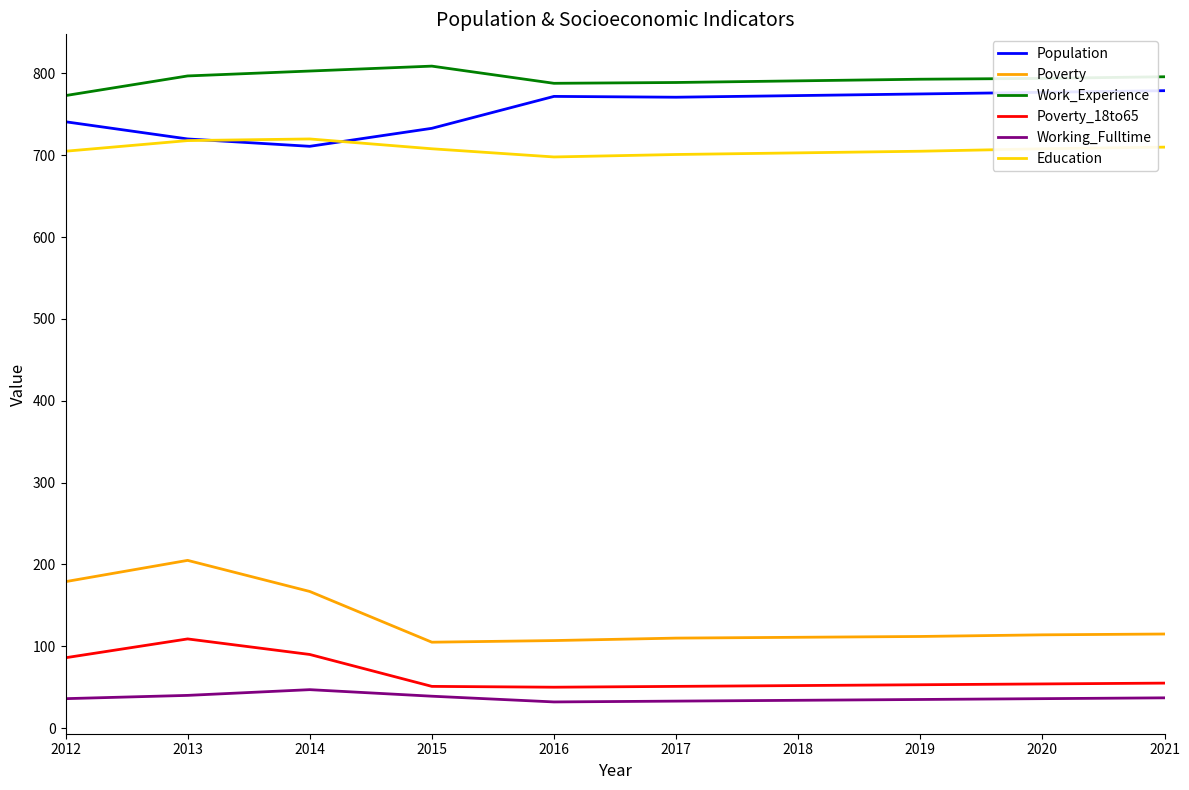

Is it true that Work_Experience equals 1256 at 2021?

False